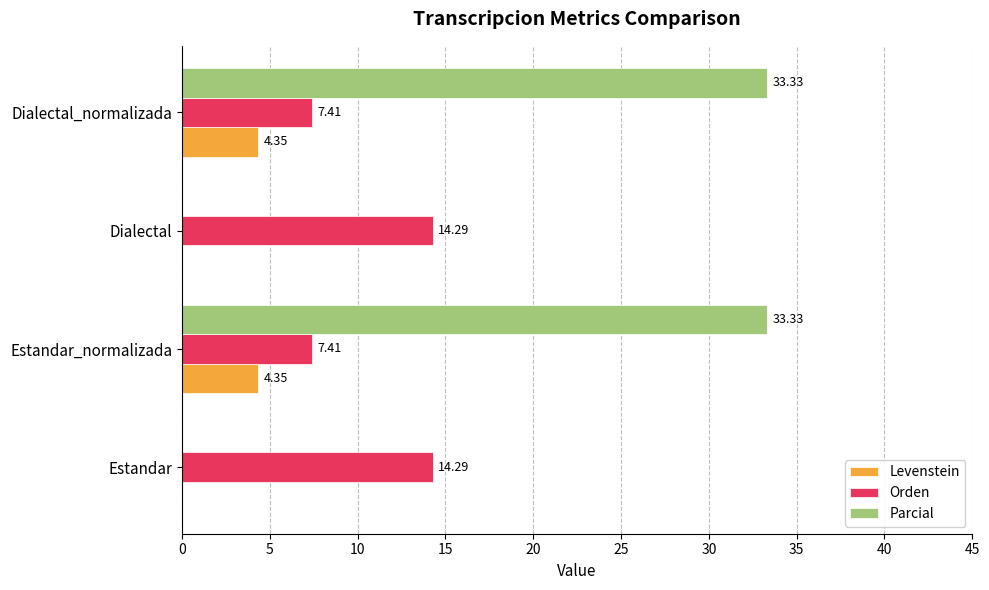

How many data points does each series have?

4